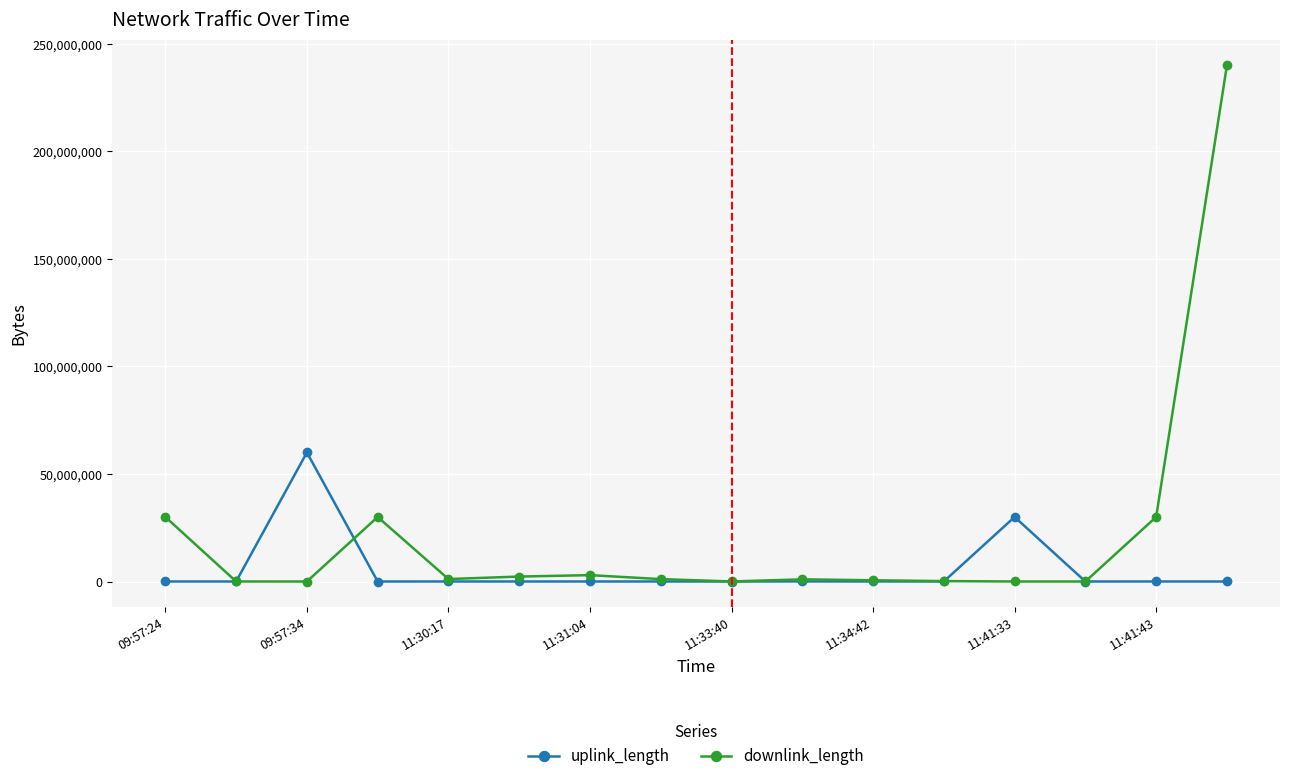

Rank the series by their average value, from lowest to highest.

uplink_length, downlink_length